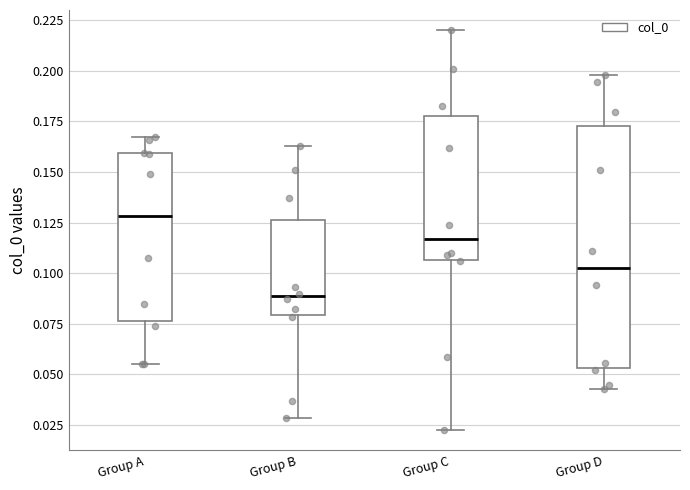

Comparing the boxes themselves (not the whiskers), which one is the tallest?

Group D